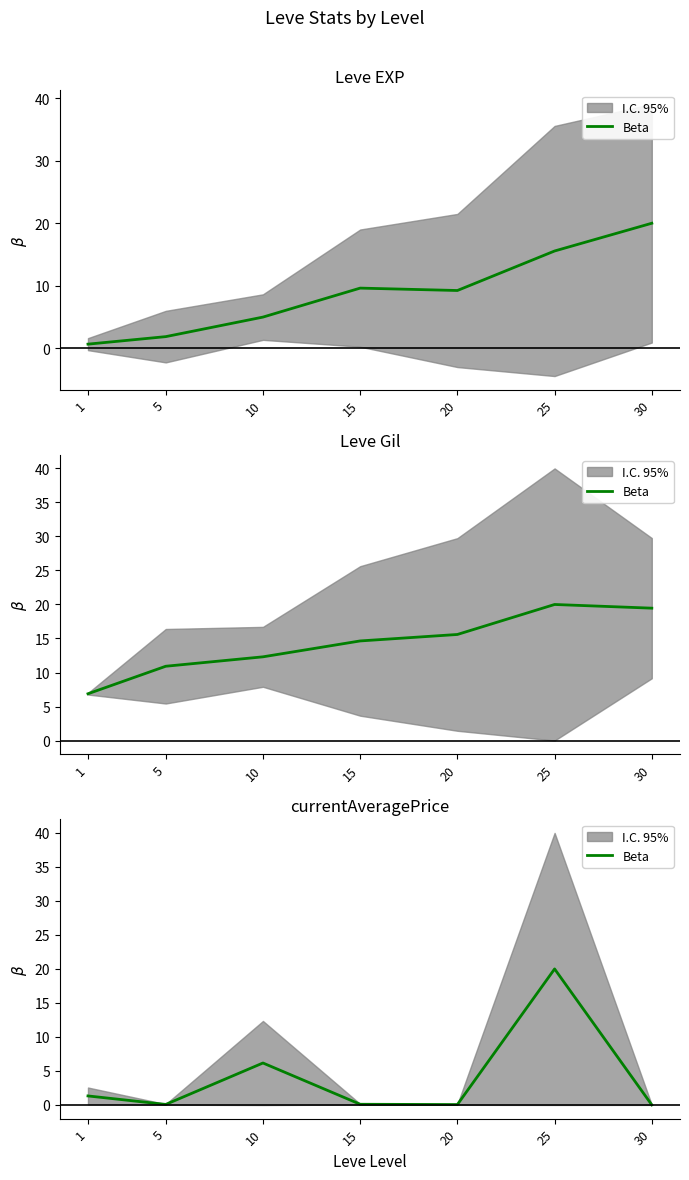

True or false: the data shows 0.1 at 5.

False